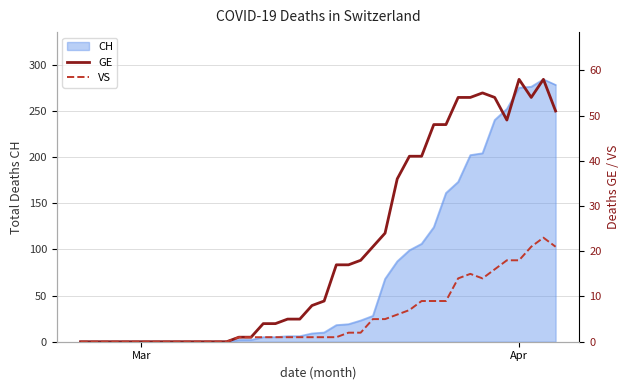

What is the maximum value for CH?

284